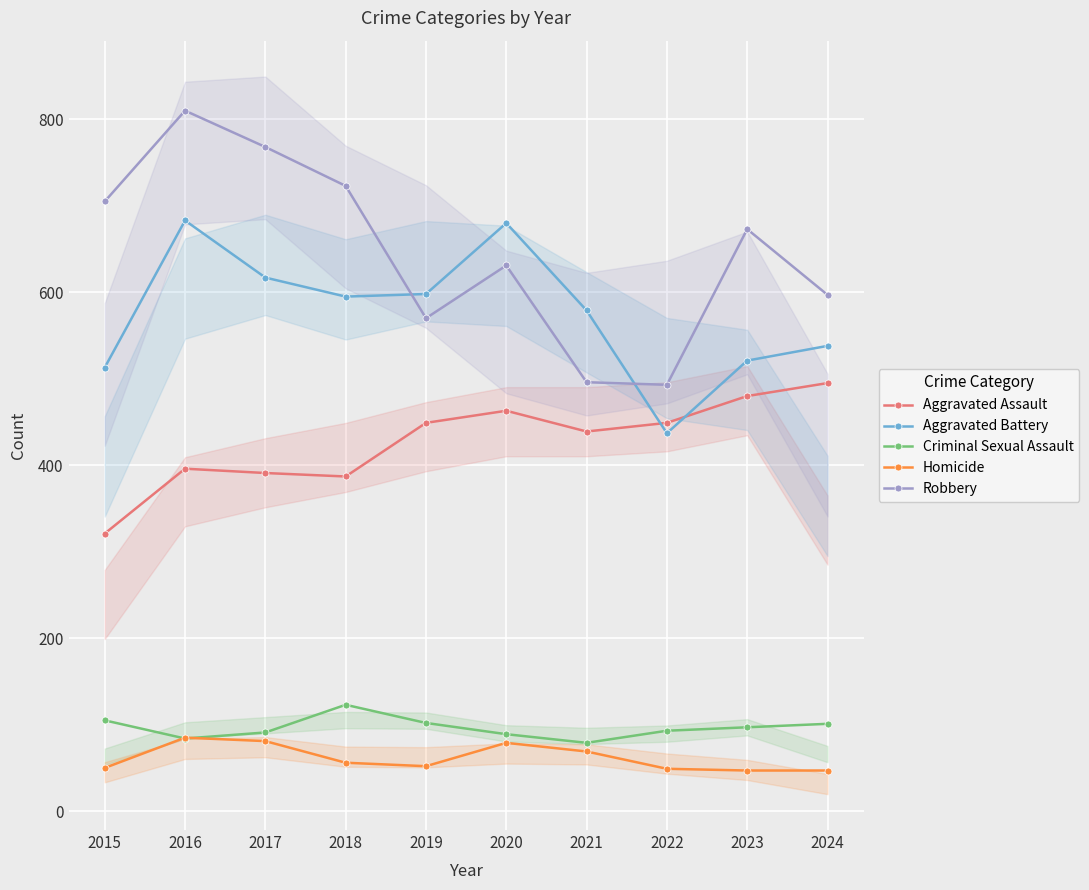

What is the difference between the second highest and minimum values in the Homicide series?

34